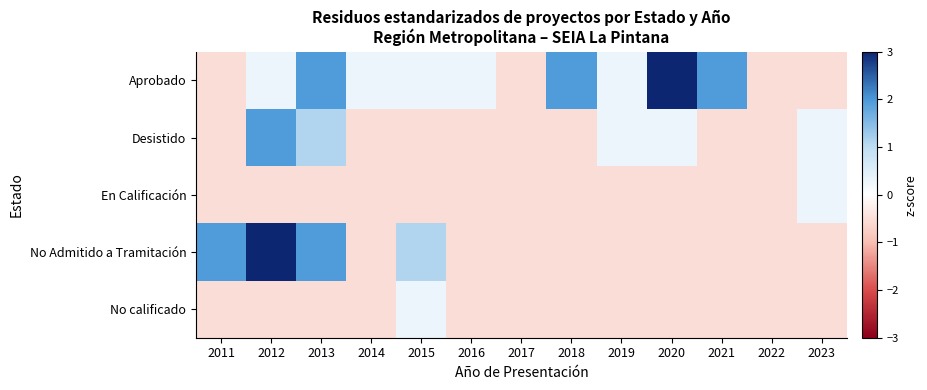

Reading left to right, extract all data points from this chart.

Aprobado: 2011=-0.5	2012=0.3	2013=1.9	2014=0.3	2015=0.3	2016=0.3	2017=-0.5	2018=1.9	2019=0.3	2020=3.6	2021=1.9	2022=-0.5	2023=-0.5
Desistido: 2011=-0.5	2012=1.9	2013=1.1	2014=-0.5	2015=-0.5	2016=-0.5	2017=-0.5	2018=-0.5	2019=0.3	2020=0.3	2021=-0.5	2022=-0.5	2023=0.3
En Calificación: 2011=-0.5	2012=-0.5	2013=-0.5	2014=-0.5	2015=-0.5	2016=-0.5	2017=-0.5	2018=-0.5	2019=-0.5	2020=-0.5	2021=-0.5	2022=-0.5	2023=0.3
No Admitido a Tramitación: 2011=1.9	2012=3.6	2013=1.9	2014=-0.5	2015=1.1	2016=-0.5	2017=-0.5	2018=-0.5	2019=-0.5	2020=-0.5	2021=-0.5	2022=-0.5	2023=-0.5
No calificado: 2011=-0.5	2012=-0.5	2013=-0.5	2014=-0.5	2015=0.3	2016=-0.5	2017=-0.5	2018=-0.5	2019=-0.5	2020=-0.5	2021=-0.5	2022=-0.5	2023=-0.5